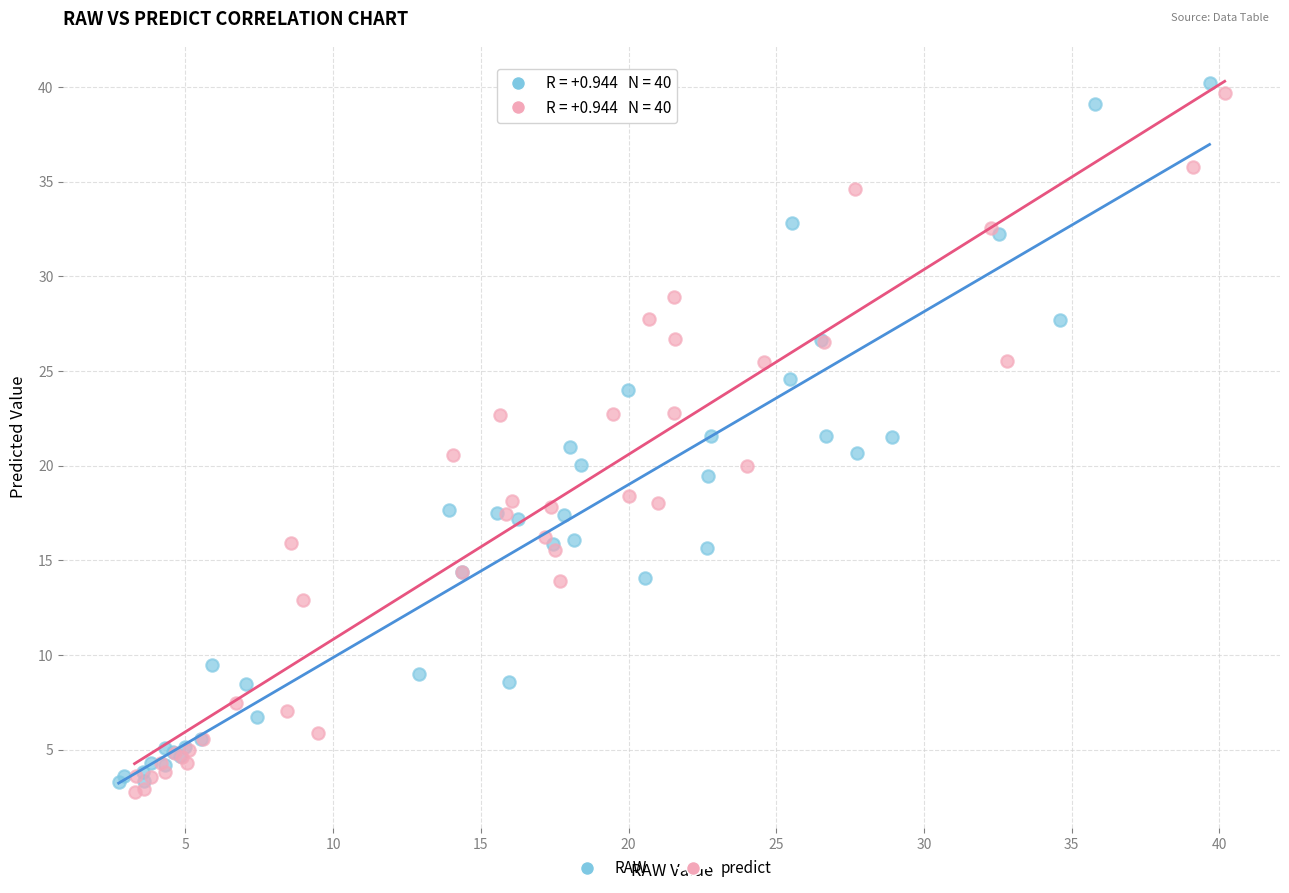

Which series contains the highest Y value?

RAW